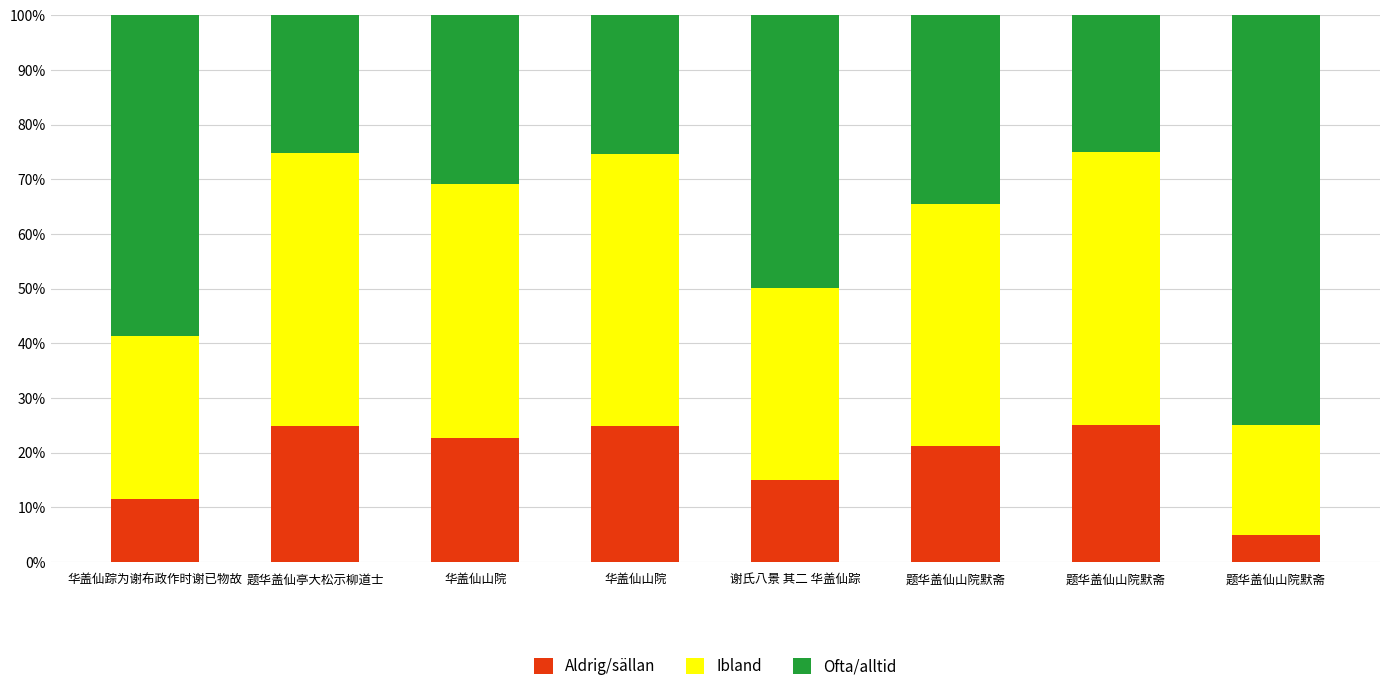

What is the difference between the Ibland values at 题华盖仙山院默斋 and 华盖仙山院?

2.1